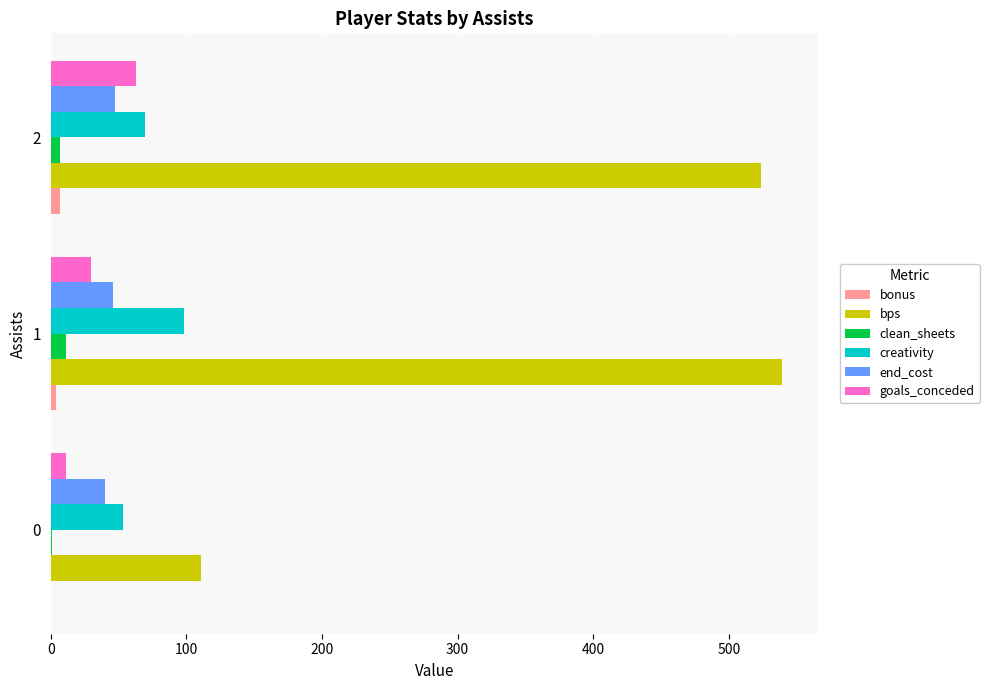

What is the sum of all clean_sheets values?

19.0